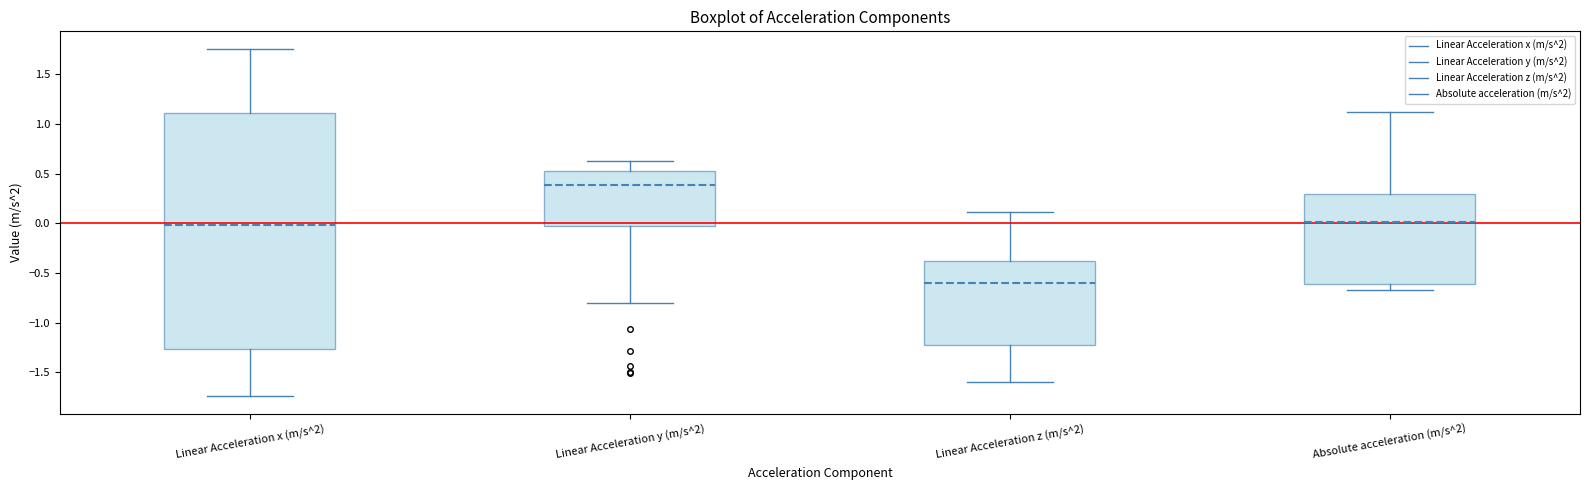

Which box is the tallest, from its lower edge to its upper edge?

Linear Acceleration x (m/s^2)